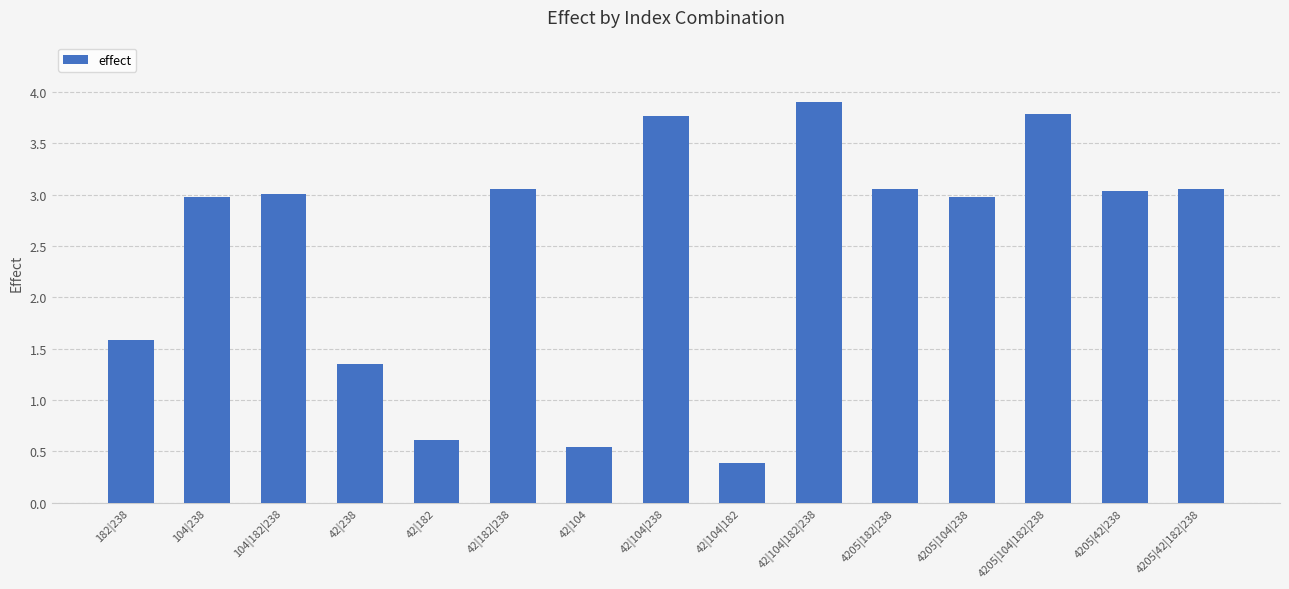

What is the difference between the maximum and minimum values?

3.5